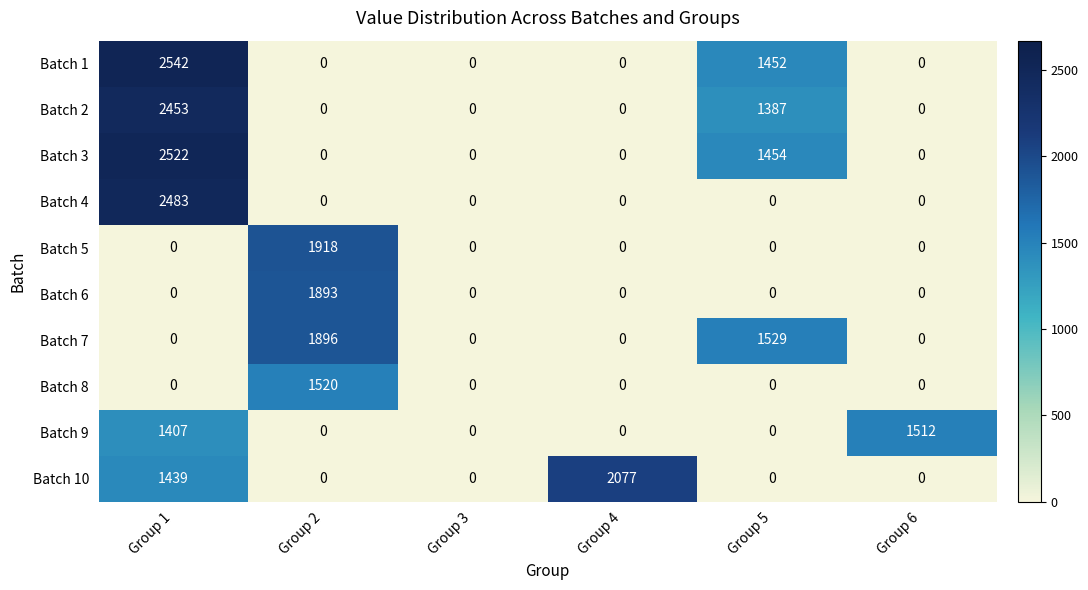

How many categories are shown in the chart?

6